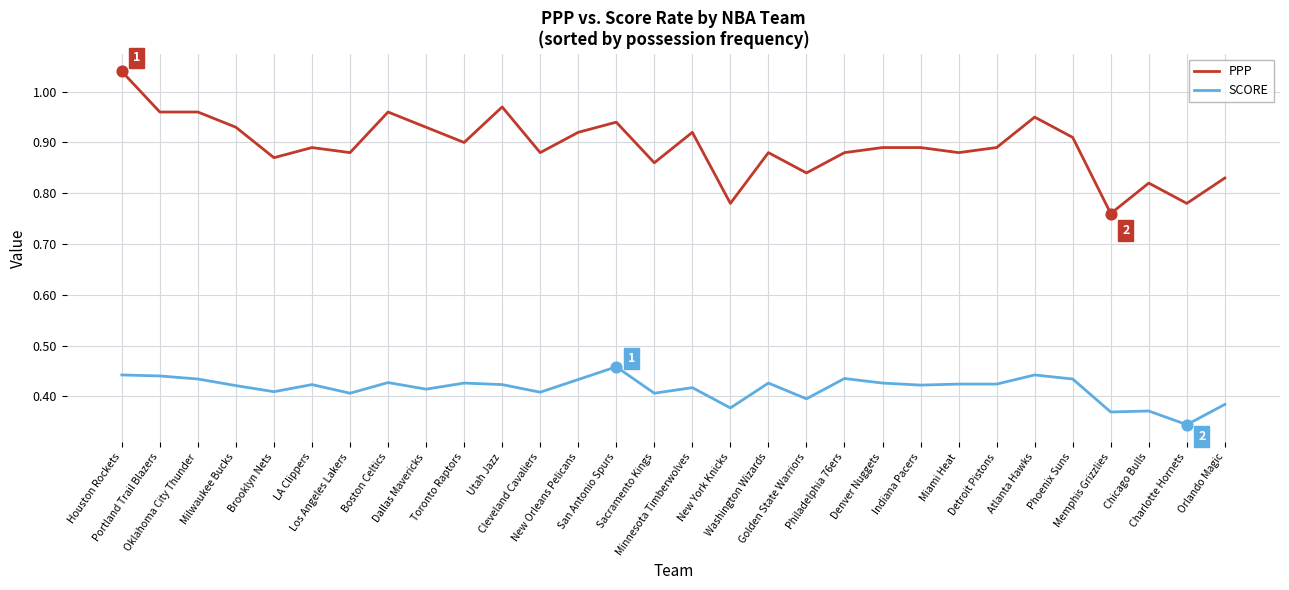

Is the value of SCORE at Orlando Magic greater than the value of PPP at Brooklyn Nets?

No